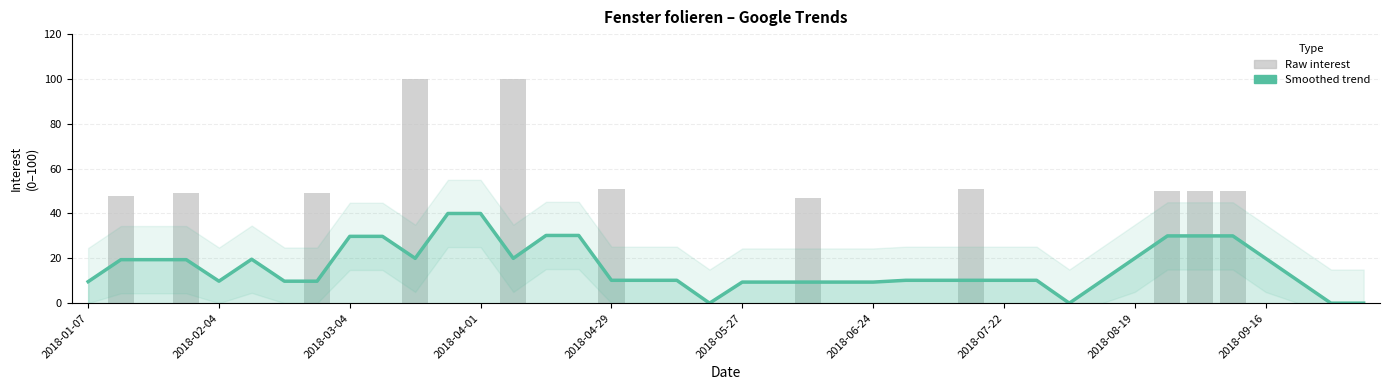

How many data points in Fenster folieren (raw) are above 0?

11